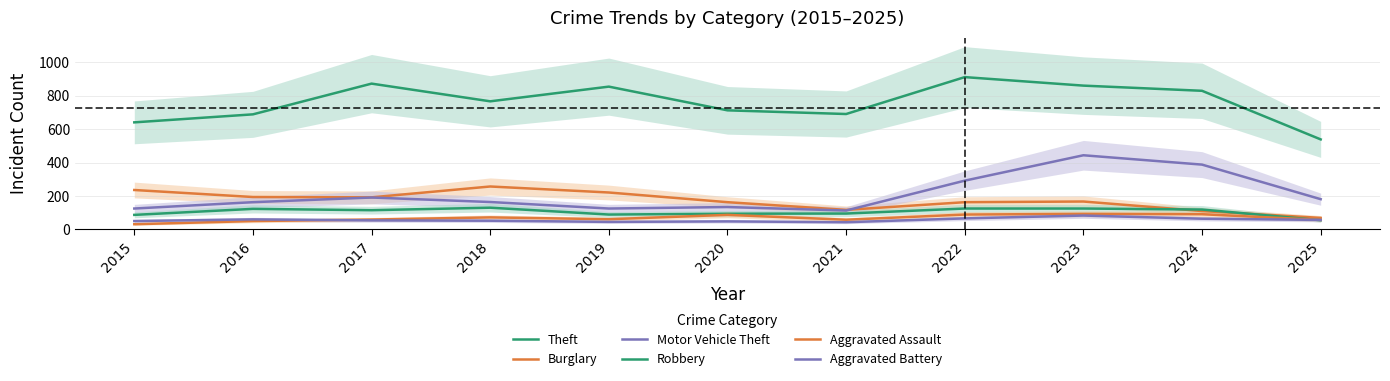

Which has a higher value, 2017 or 2022?

2022